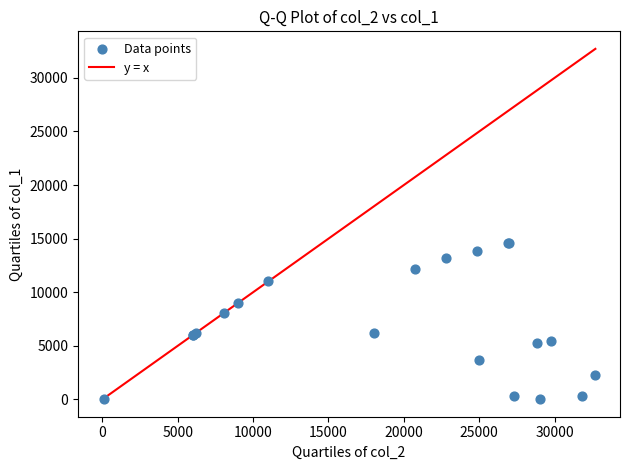

What Y value in the scatter plot is closest to 7325?

8064